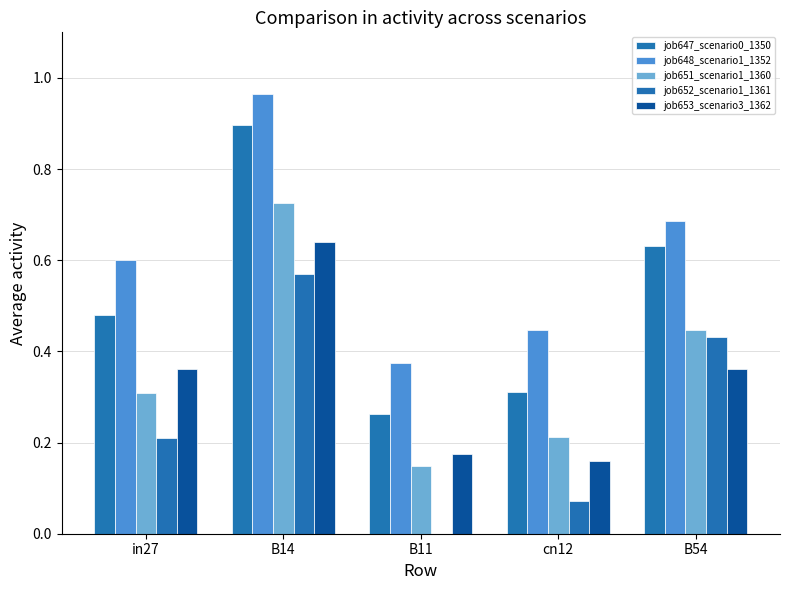

Between in27 and B54, which series saw the biggest shift?

job652_scenario1_1361